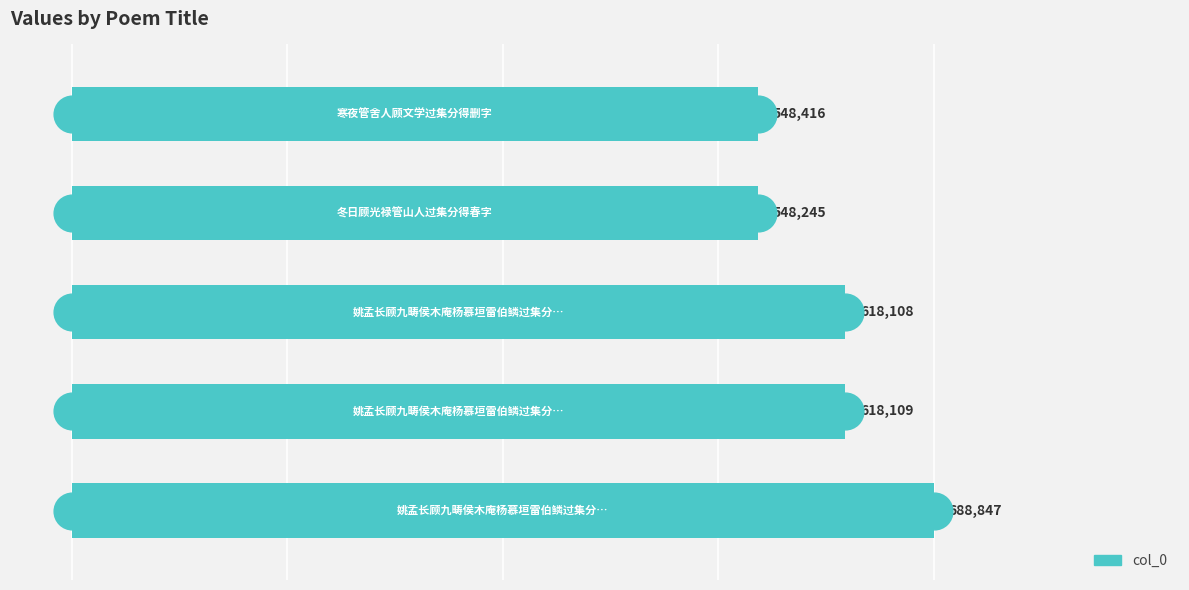

Between 2 and 4, which is larger?

2